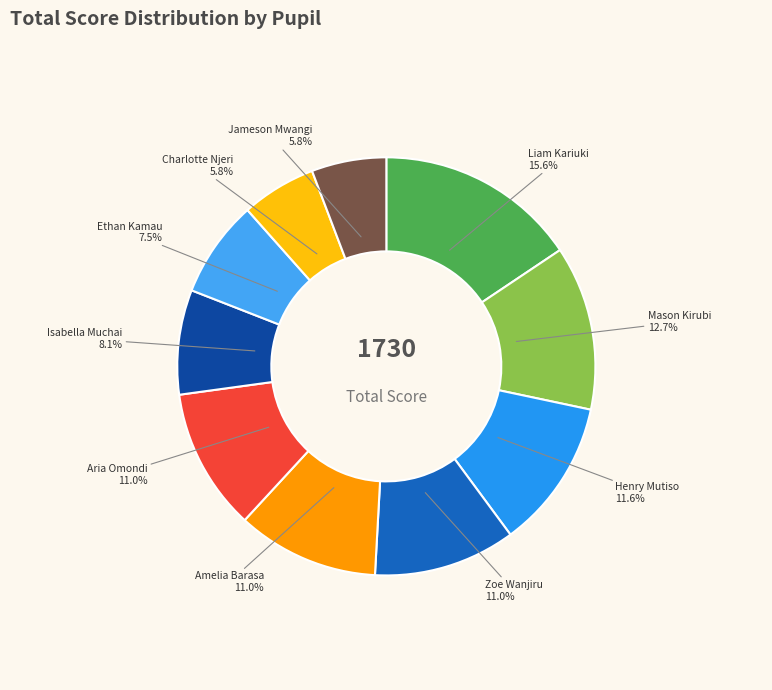

How many segments does this pie chart have?

10